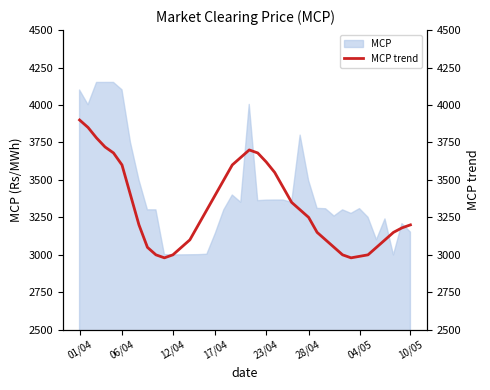

How many lines are shown in the chart?

1